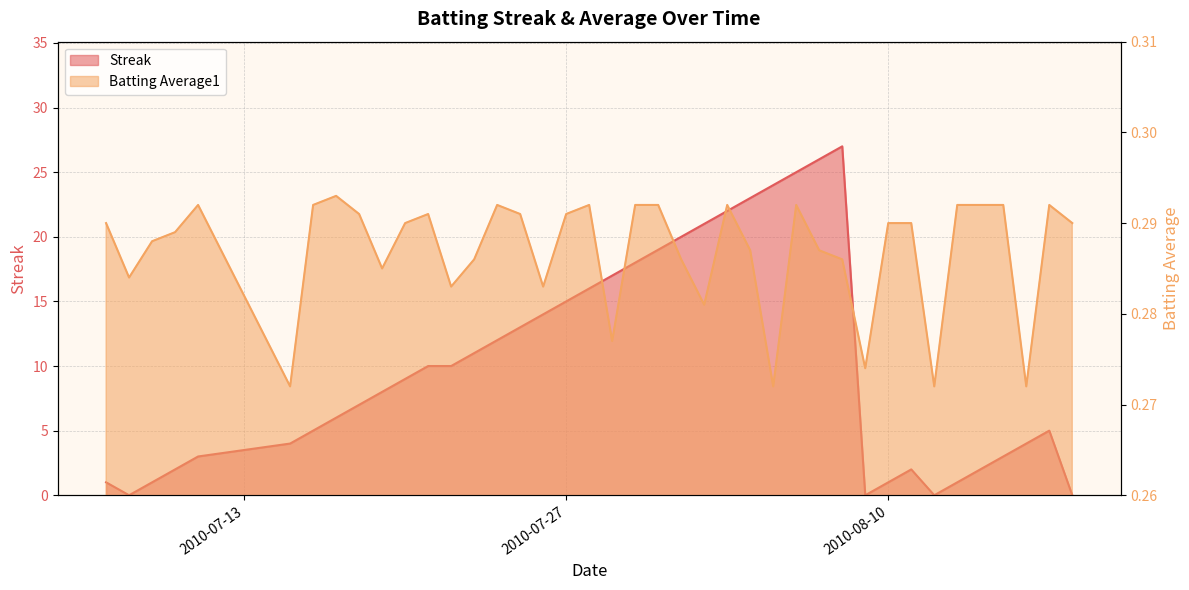

True or false: Batting Average1 has a value of 0.3 at 2010-08-10.

True